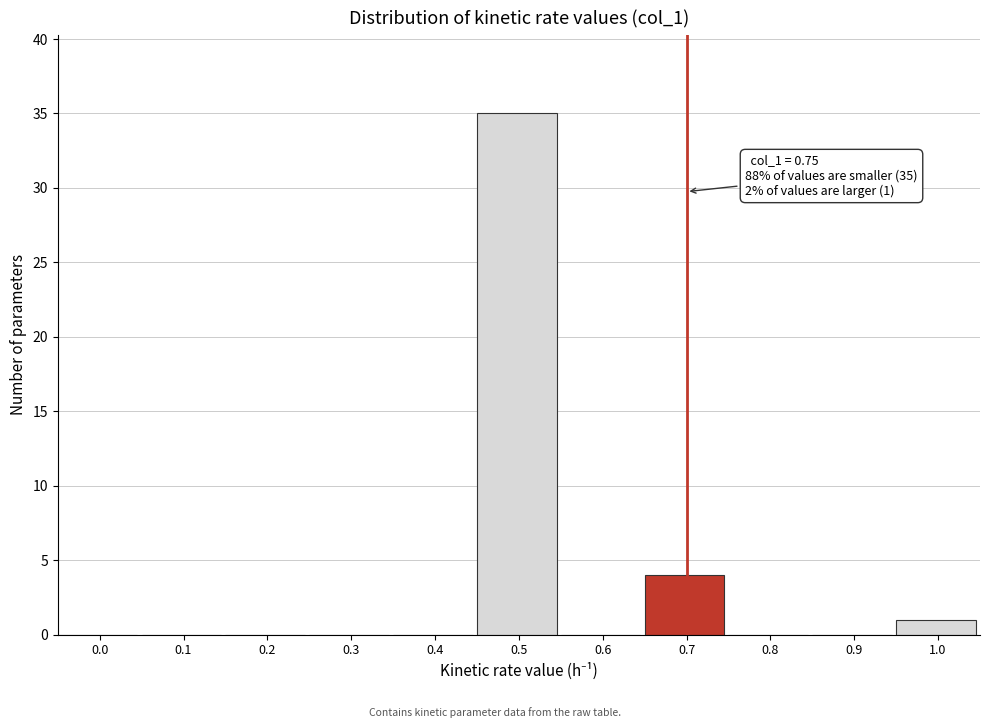

Reading left to right, transcribe all the data shown in this chart.

0.0=0	0.1=0	0.2=0	0.3=0	0.4=0	0.5=35	0.6=0	0.7=4	0.8=0	0.9=0	1.0=1